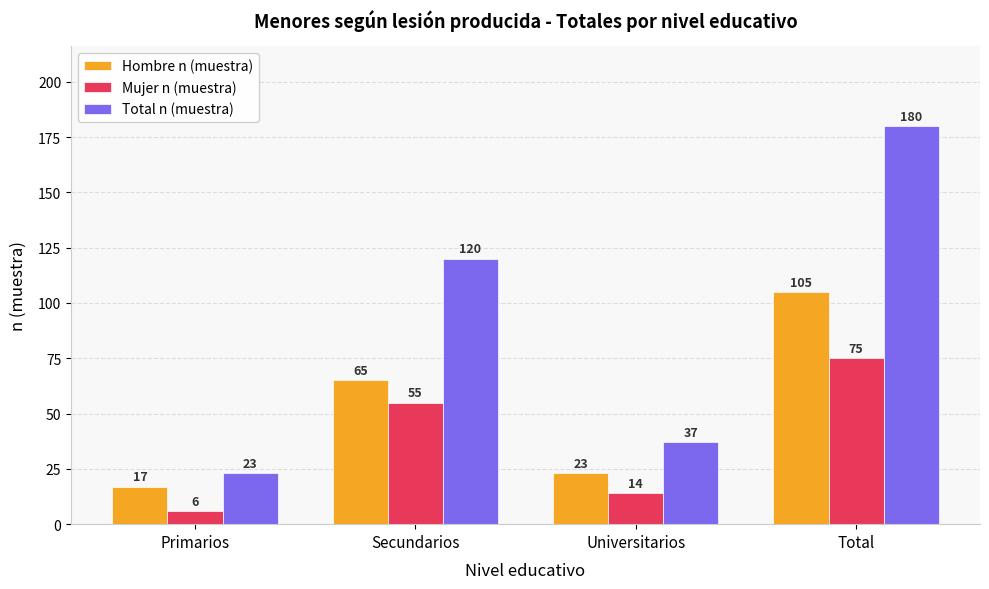

How many bars are there in total?

12